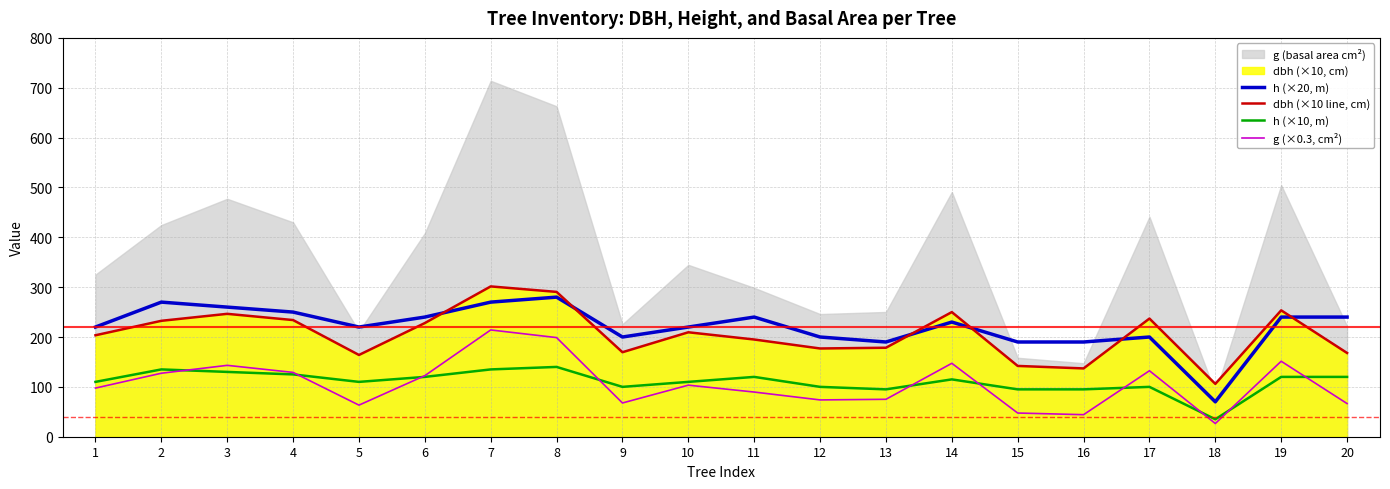

True or false: dbh (×10 line, cm) has a value of 209.5 at 10.

True